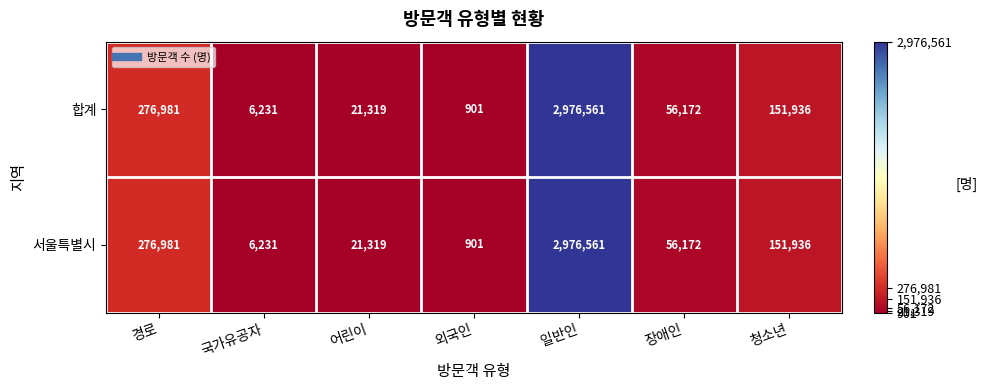

Rank the categories by 서울특별시 value from lowest to highest.

외국인, 국가유공자, 어린이, 장애인, 청소년, 경로, 일반인